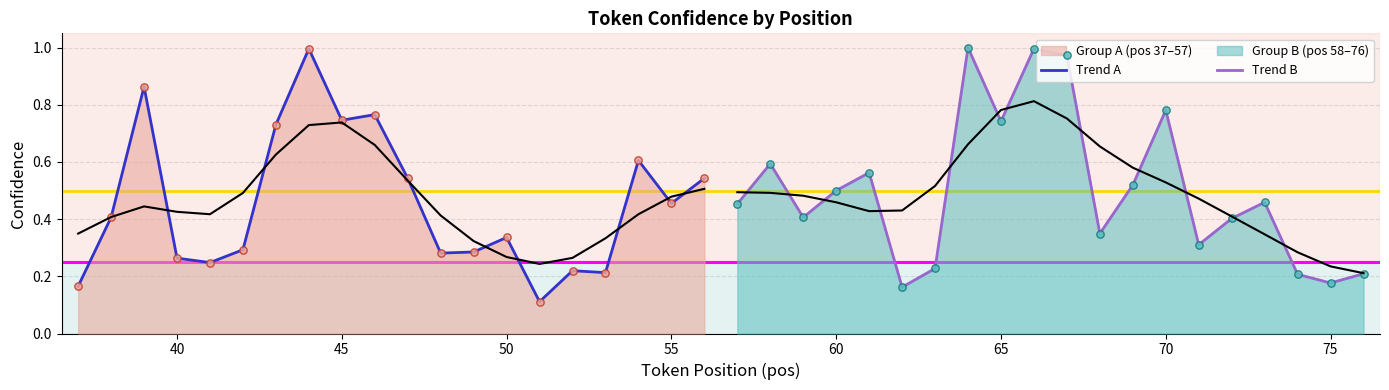

Which series has the largest total across all categories?

Trend B